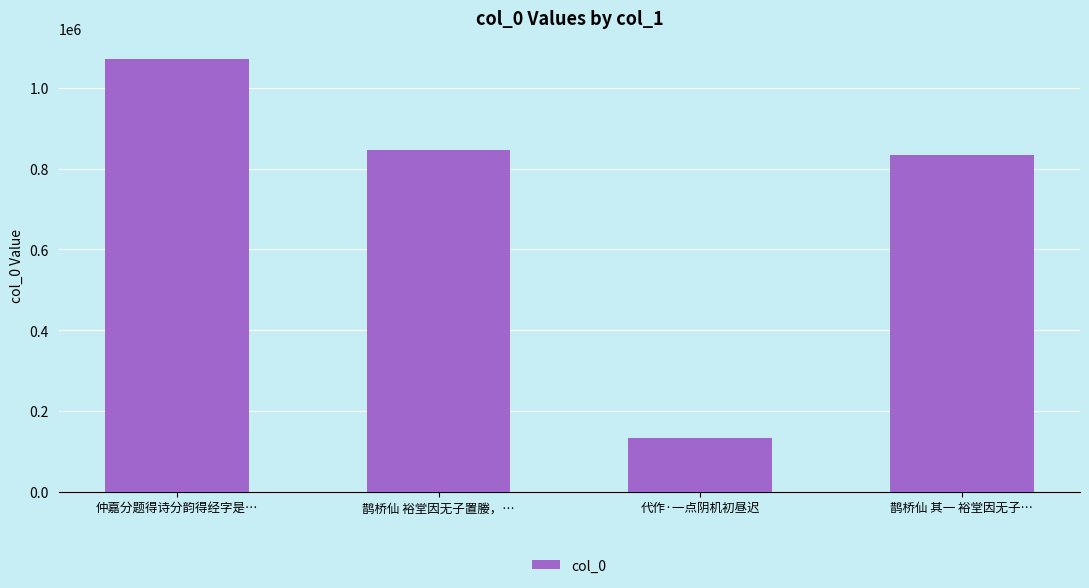

Approximately how many times larger is the value at 鹊桥仙 其一 裕堂因无子… compared to 代作·一点阴机初昼迟?

6.3